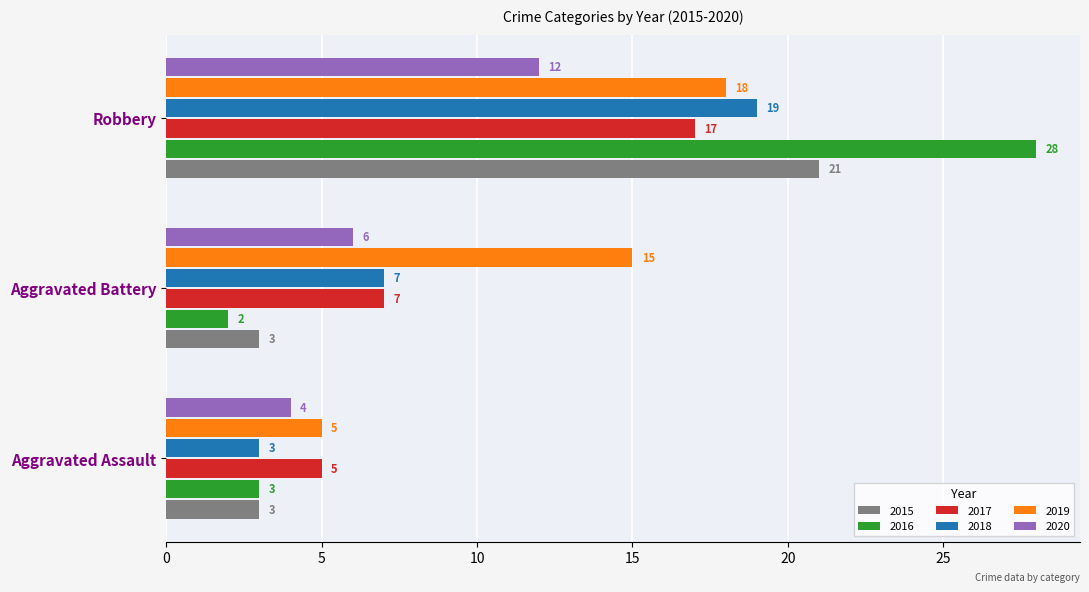

What is the sum of all 2017 values?

29